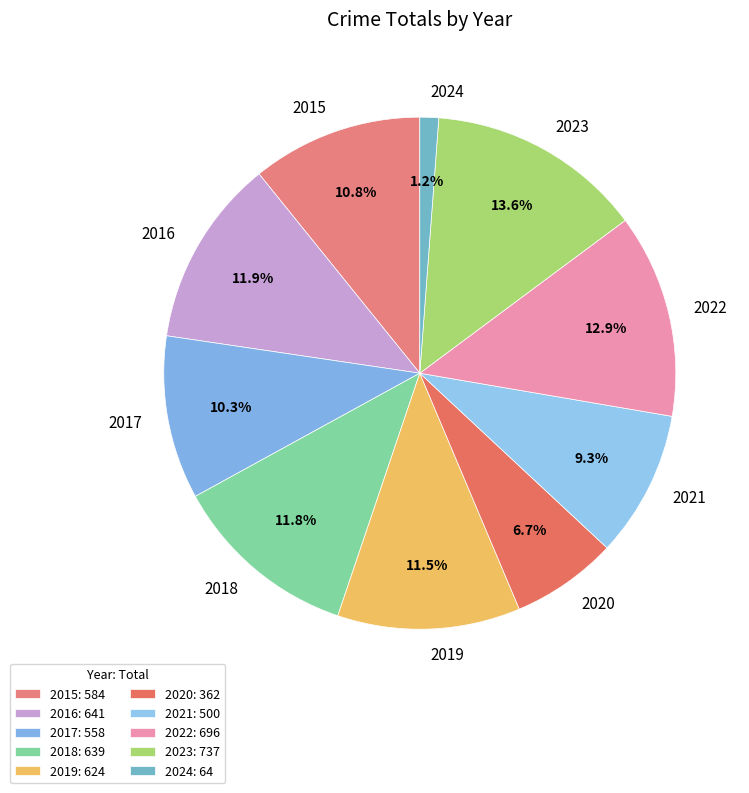

The 2018 slice represents 12% of the pie. True or false?

True